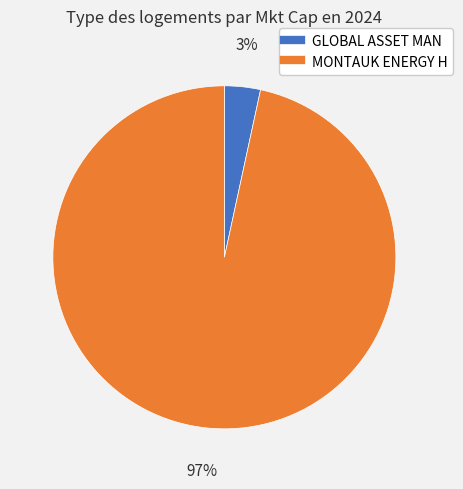

What percentage is the MONTAUK ENERGY H slice, to the nearest percent?

97%